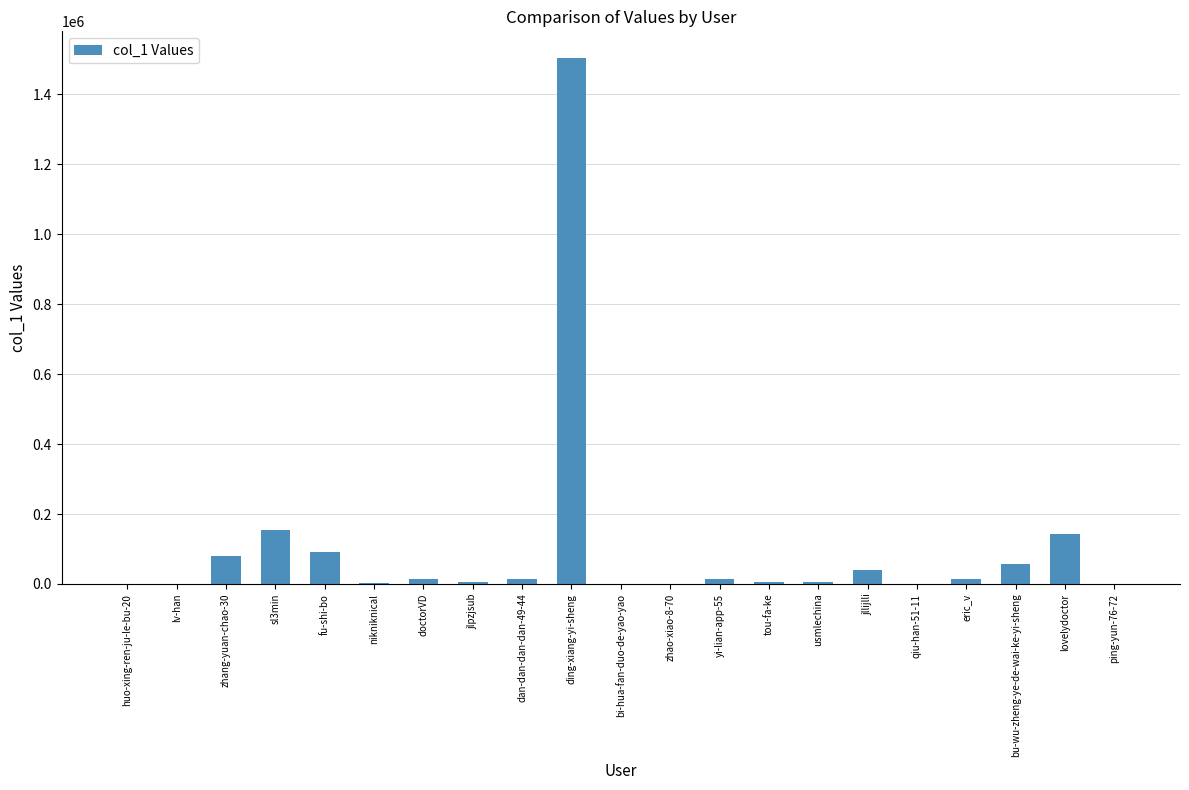

What is the sum of all values?

2146634